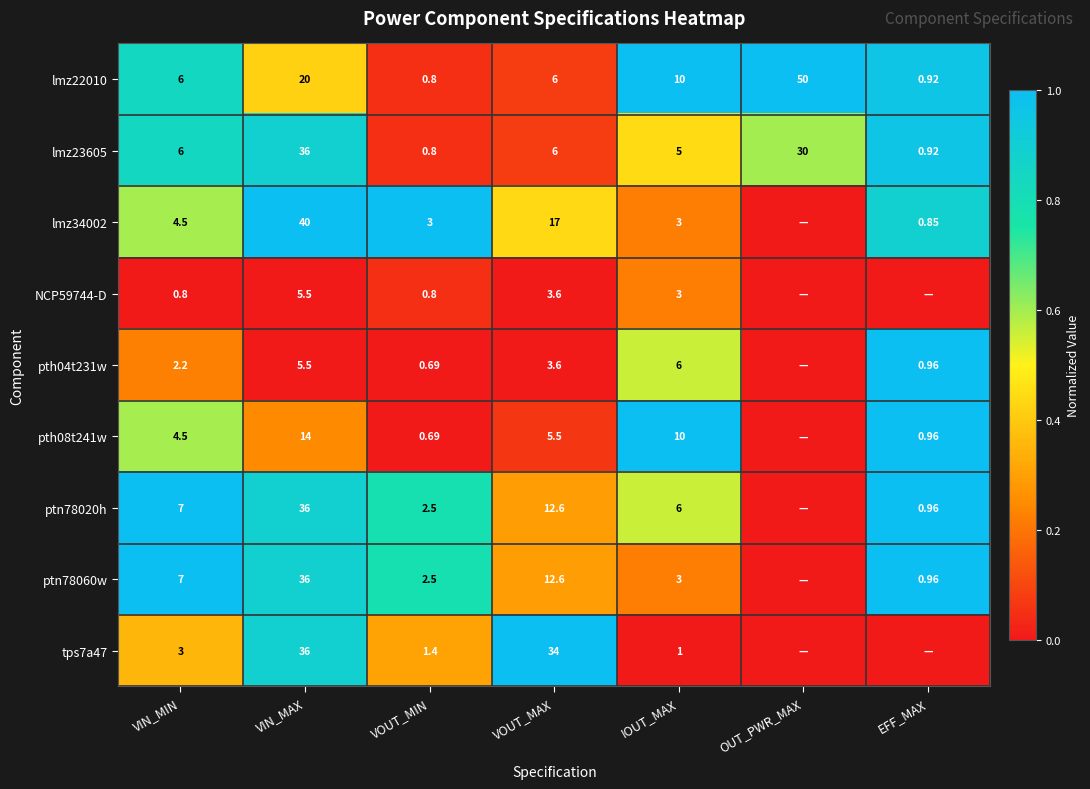

Where is lmz22010 nearest to the value 25?

VIN_MAX